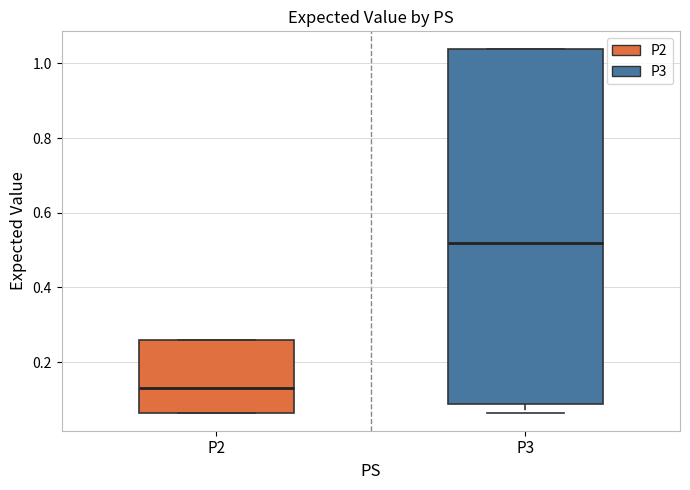

Reading left to right, read every box against the y-axis: the position of its median line, the range the box covers, and the ends of its whiskers. The values are not printed on the chart, so give them approximately, as read against the axis.

P2: median 0.12, box 0.06 to 0.26, whiskers 0.06 to 0.26
P3: median 0.52, box 0.08 to 1.04, whiskers 0.06 to 1.04